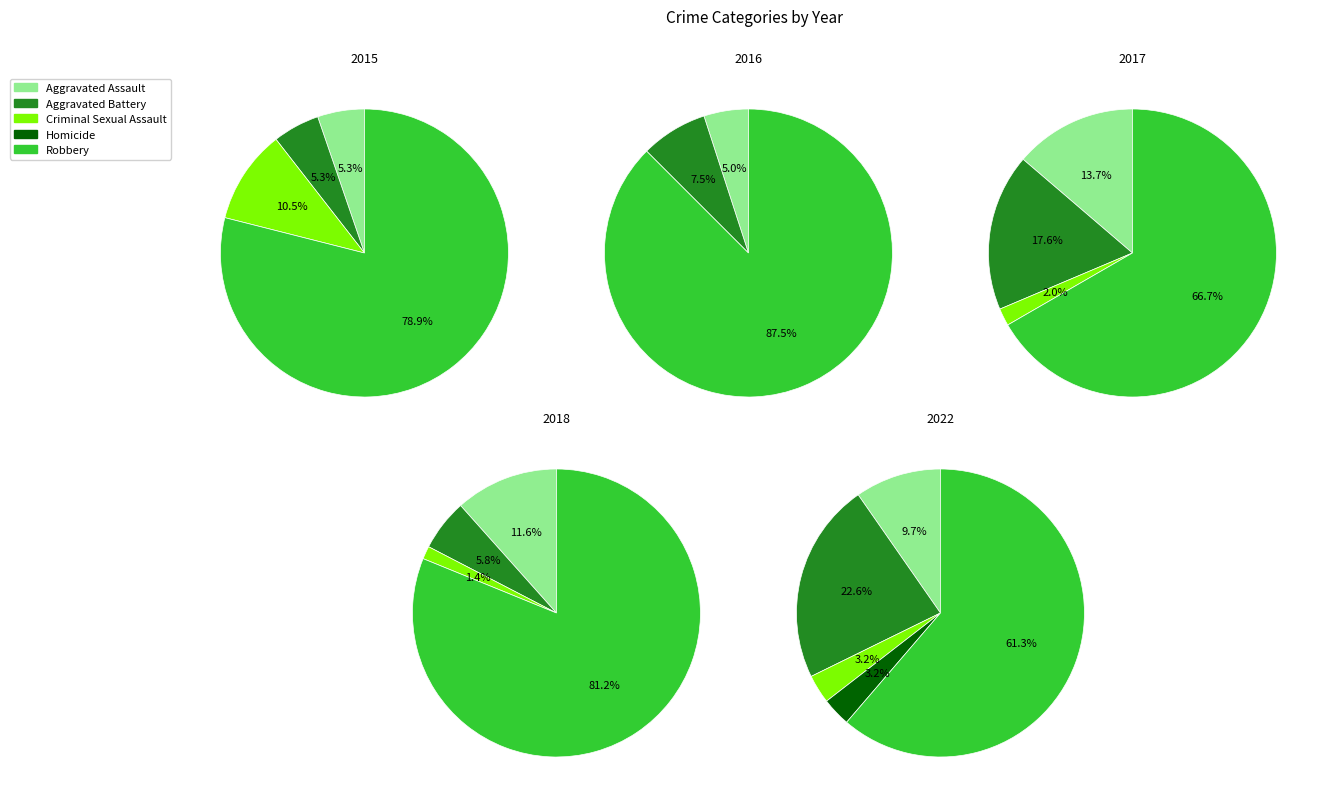

What is the smallest slice in the pie chart?

Criminal Sexual Assault